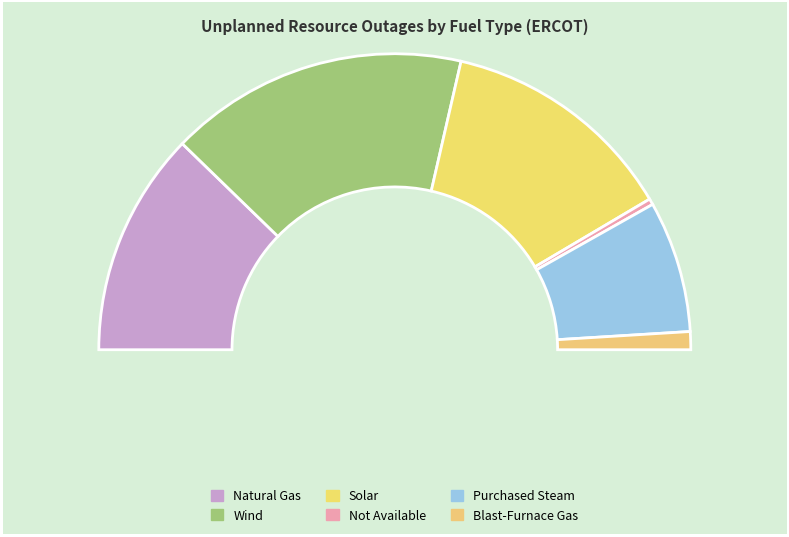

What is the ratio of the value at Wind to the value at Not Available?

50.0